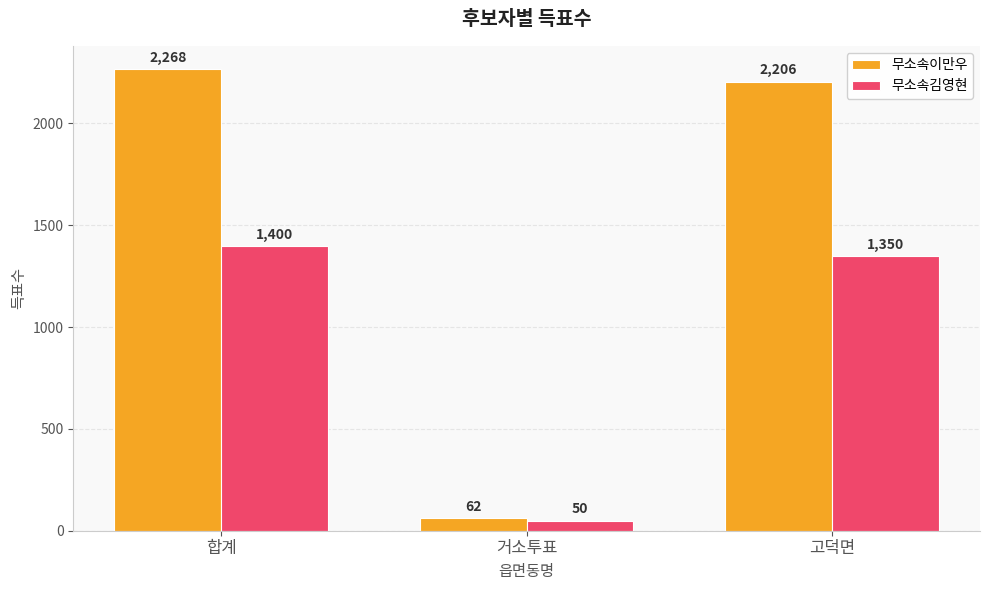

At which label does 무소속이만우 reach its peak?

합계